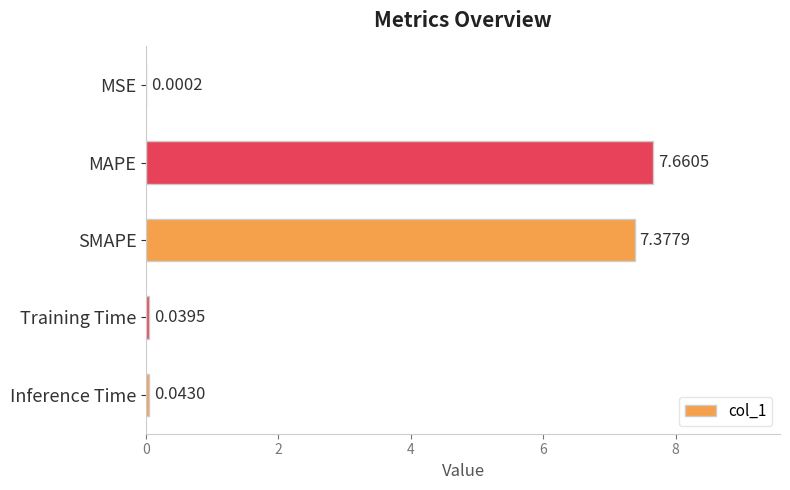

Where is the data nearest to the value 3?

Inference Time